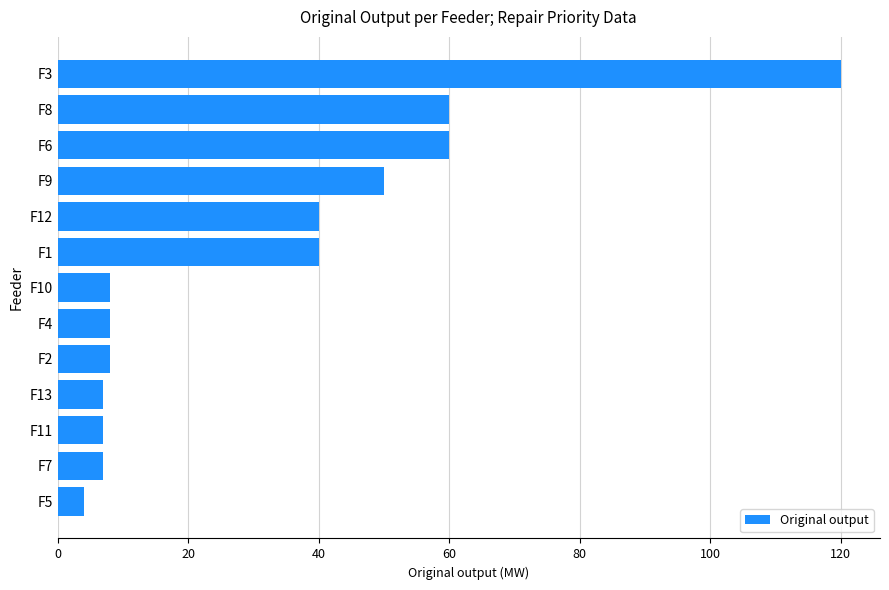

What is the maximum value shown in the chart?

120